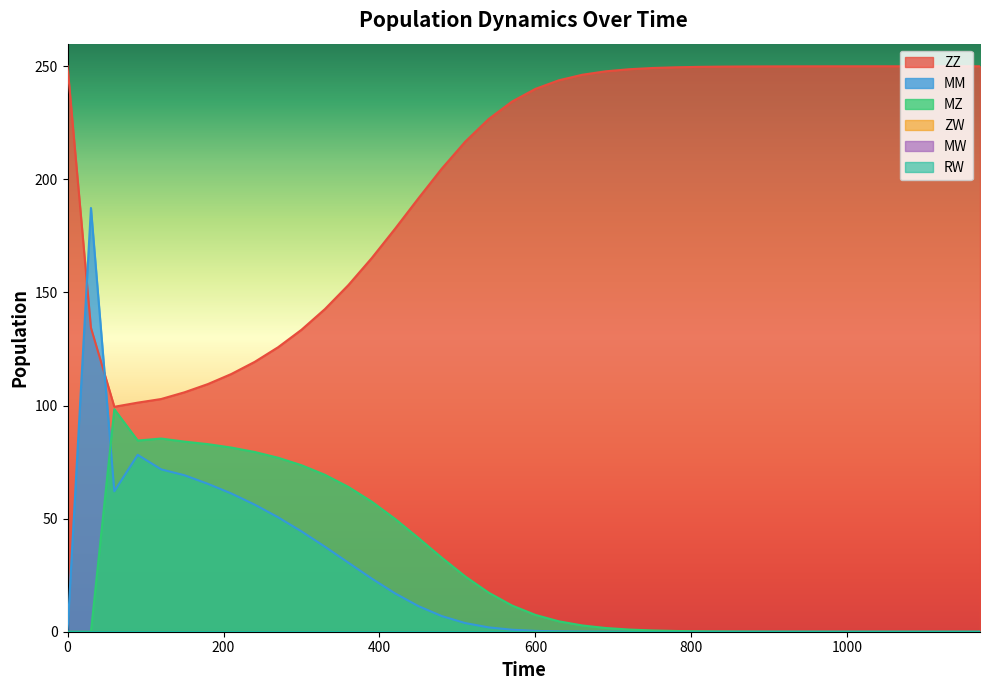

What is the average value of the ZZ series?

202.1